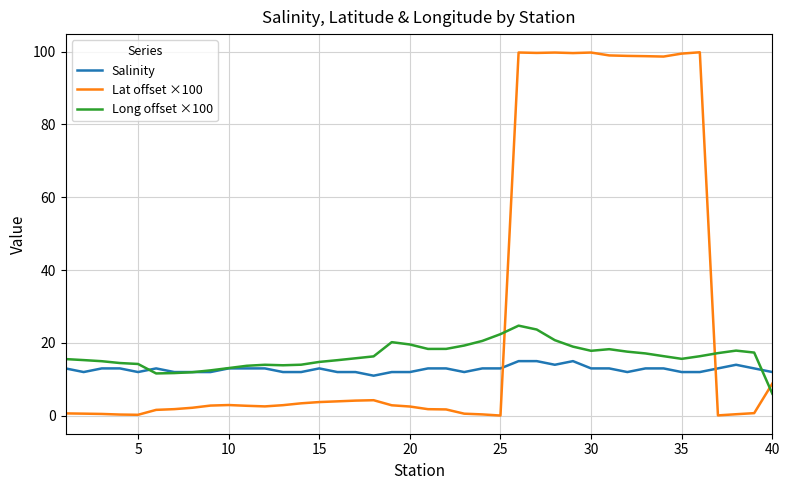

Which series has the widest spread of values?

Lat offset ×100